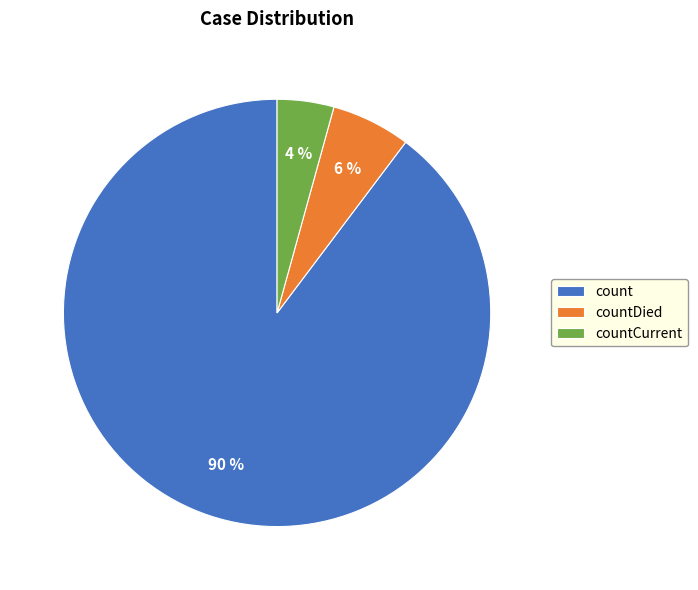

Do count and countDied together represent more than half of the pie?

Yes